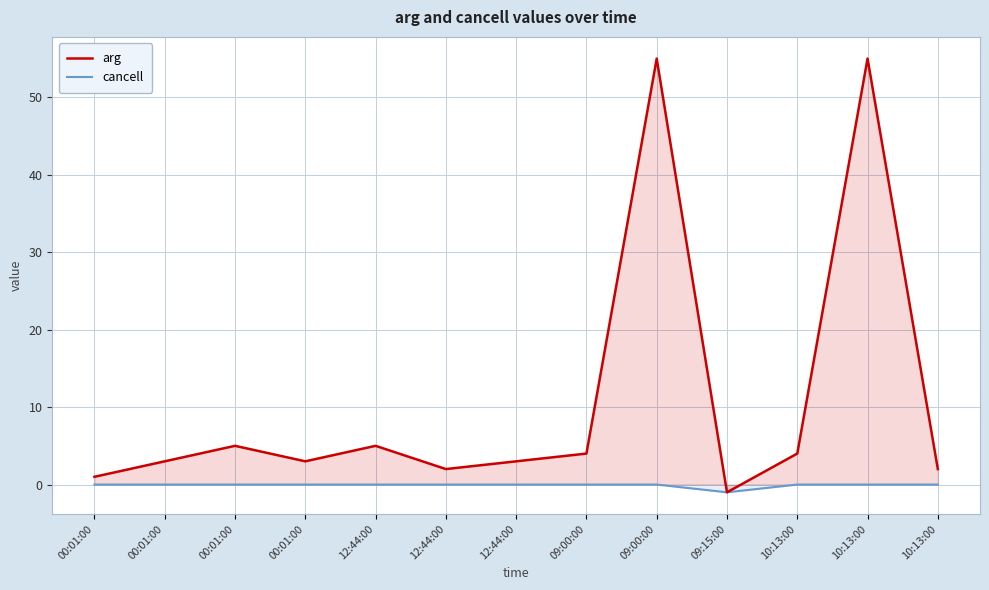

How many negative values does the arg series have?

1